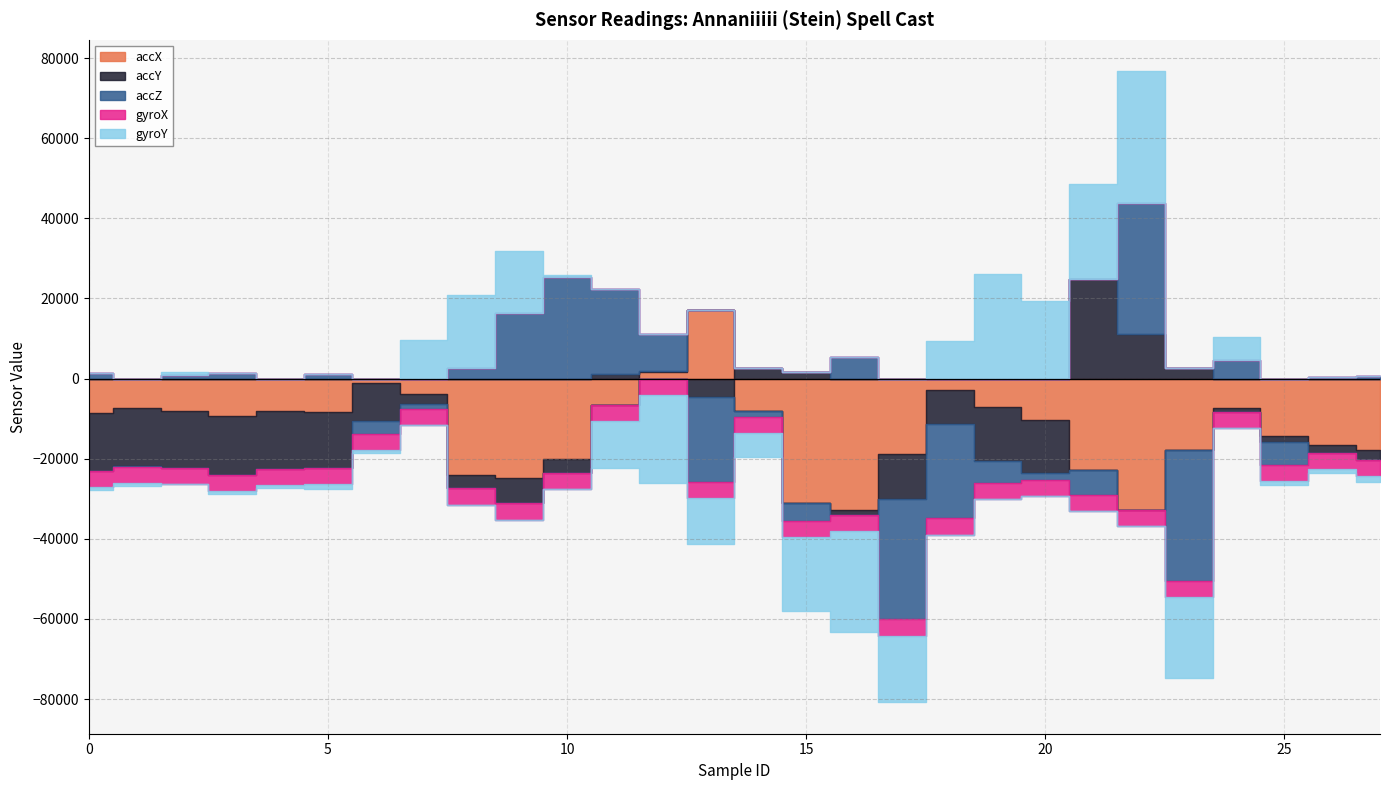

Which category has the lowest value across all series?

16